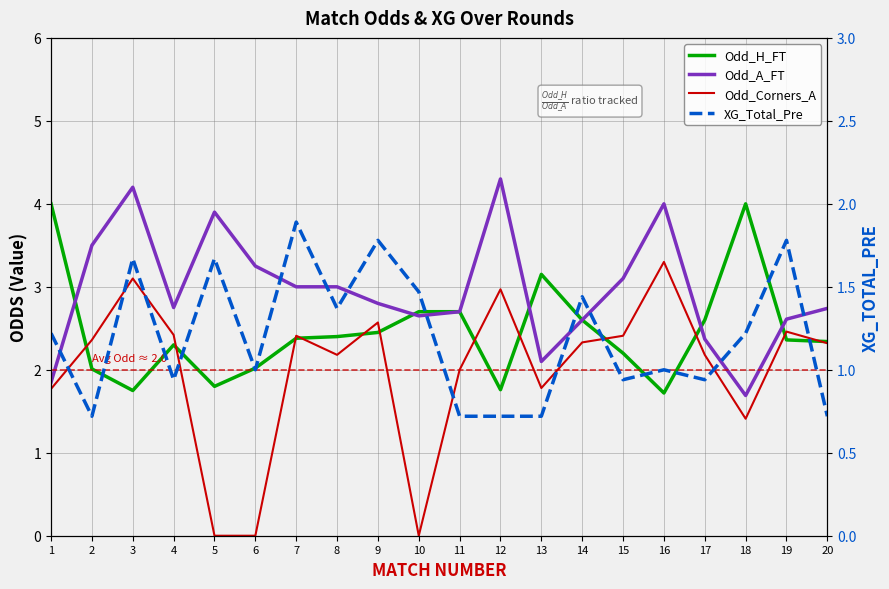

Does the chart display data point markers on the line(s)?

No